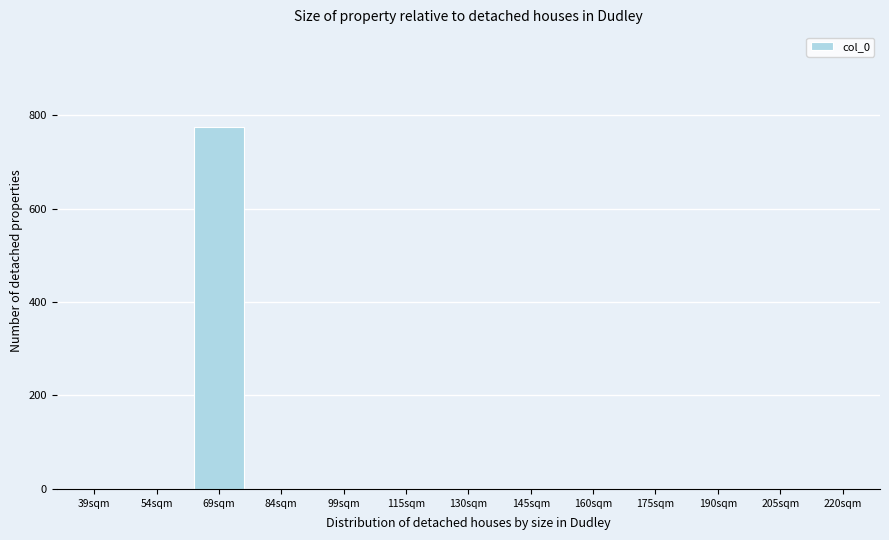

Reading left to right, extract all data points from this chart.

39sqm=0	54sqm=0	69sqm=774	84sqm=0	99sqm=0	115sqm=0	130sqm=0	145sqm=0	160sqm=0	175sqm=0	190sqm=0	205sqm=0	220sqm=0